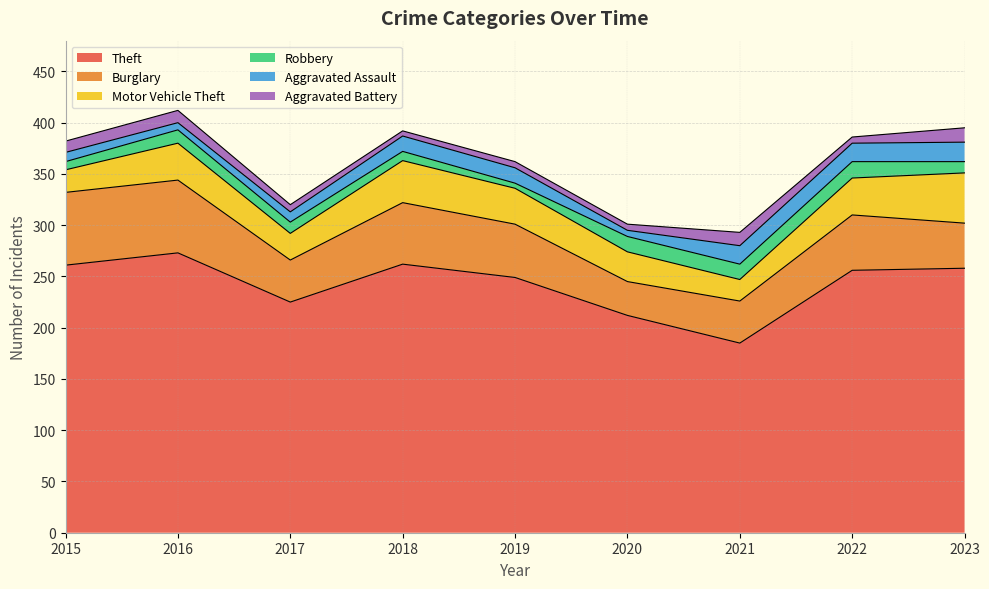

Reading left to right, what are all the values shown in this chart?

Theft: 2015=261	2016=273	2017=225	2018=262	2019=249	2020=212	2021=185	2022=256	2023=258
Burglary: 2015=71	2016=71	2017=41	2018=60	2019=52	2020=33	2021=41	2022=54	2023=44
Motor Vehicle Theft: 2015=22	2016=36	2017=26	2018=41	2019=35	2020=29	2021=21	2022=36	2023=49
Robbery: 2015=8	2016=13	2017=11	2018=9	2019=5	2020=15	2021=15	2022=16	2023=11
Aggravated Assault: 2015=9	2016=7	2017=10	2018=15	2019=15	2020=6	2021=18	2022=18	2023=19
Aggravated Battery: 2015=11	2016=12	2017=7	2018=5	2019=6	2020=6	2021=13	2022=6	2023=14